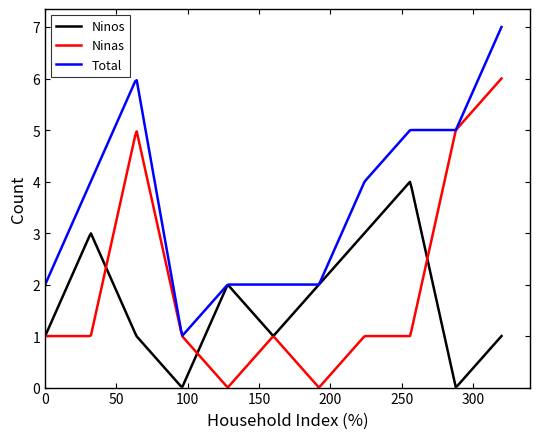

Which series has the largest total across all categories?

Total